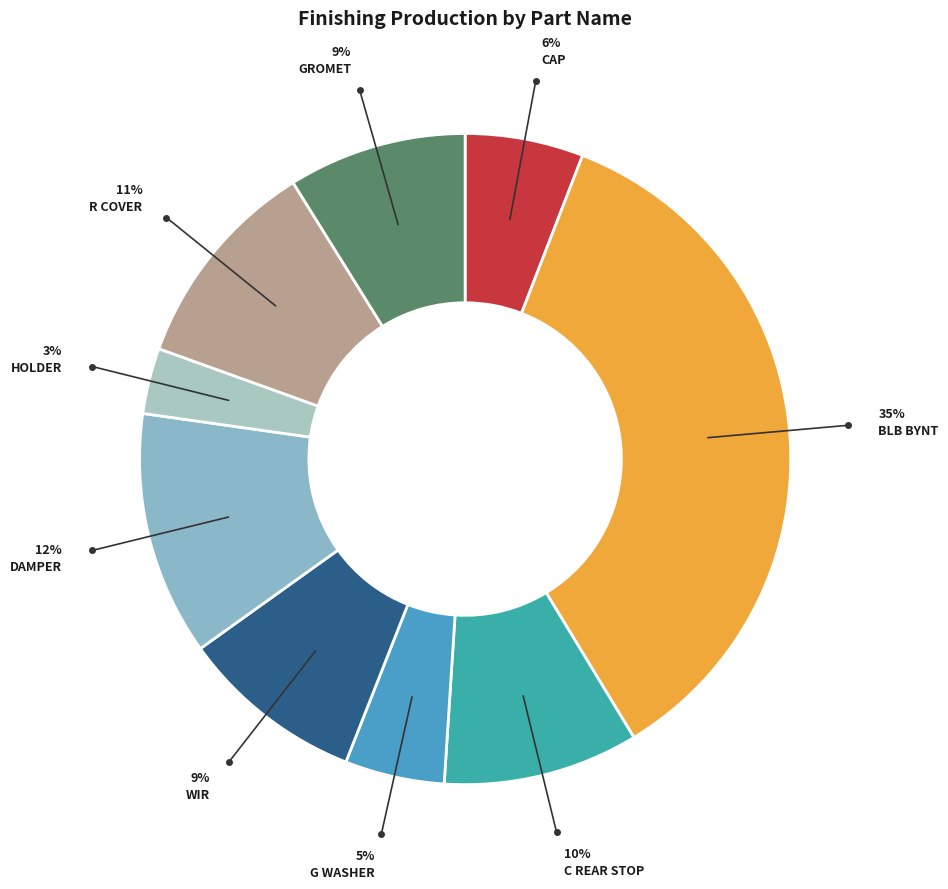

True or false: CAP accounts for 6% of the total.

True